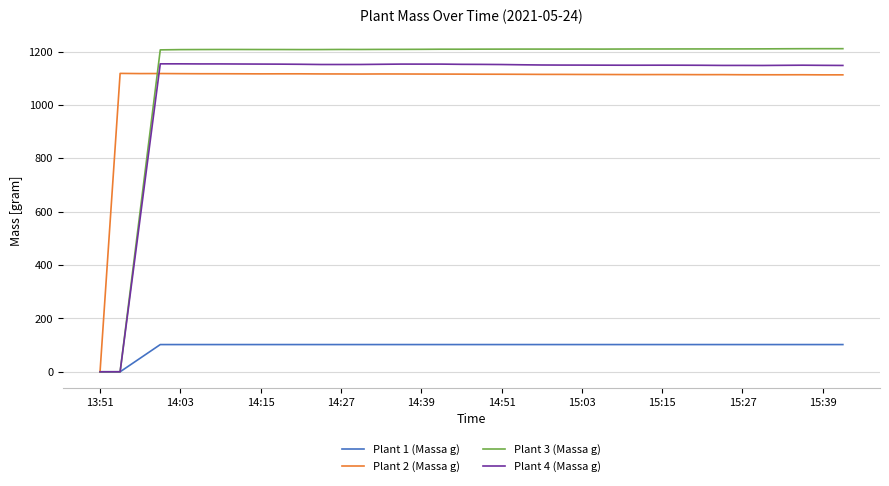

What is the difference between the second highest and minimum values in the Plant 3 (Massa g) series?

1210.6